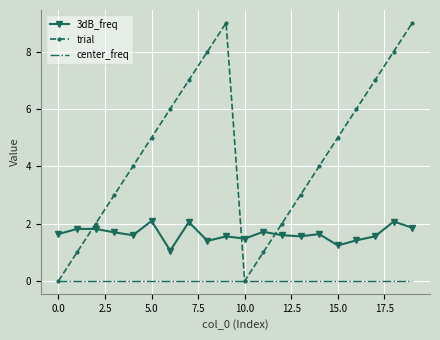

True or false: 3dB_freq and center_freq cross at least once.

False